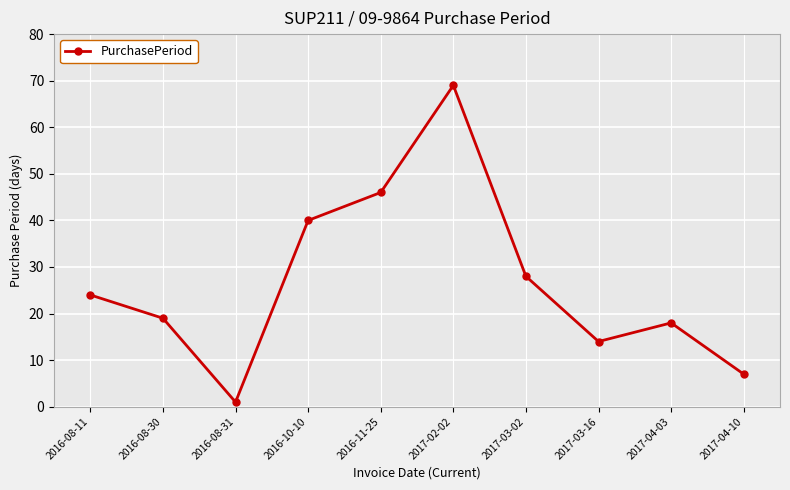

How many categories are shown in the chart?

10